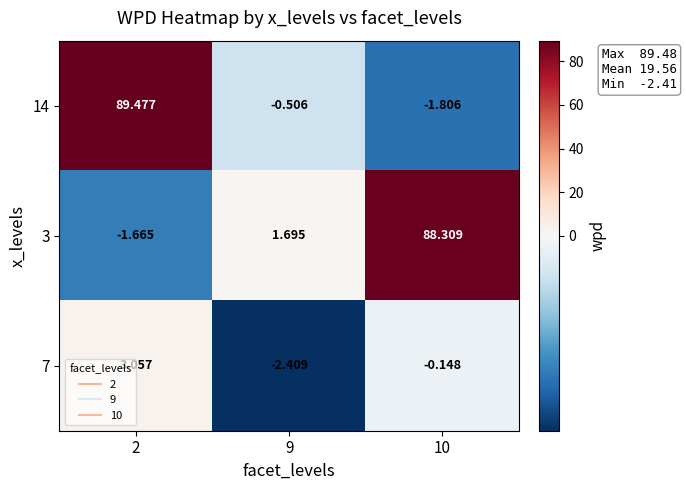

Is the value of 3 at 10 greater than the value of 14 at 10?

Yes